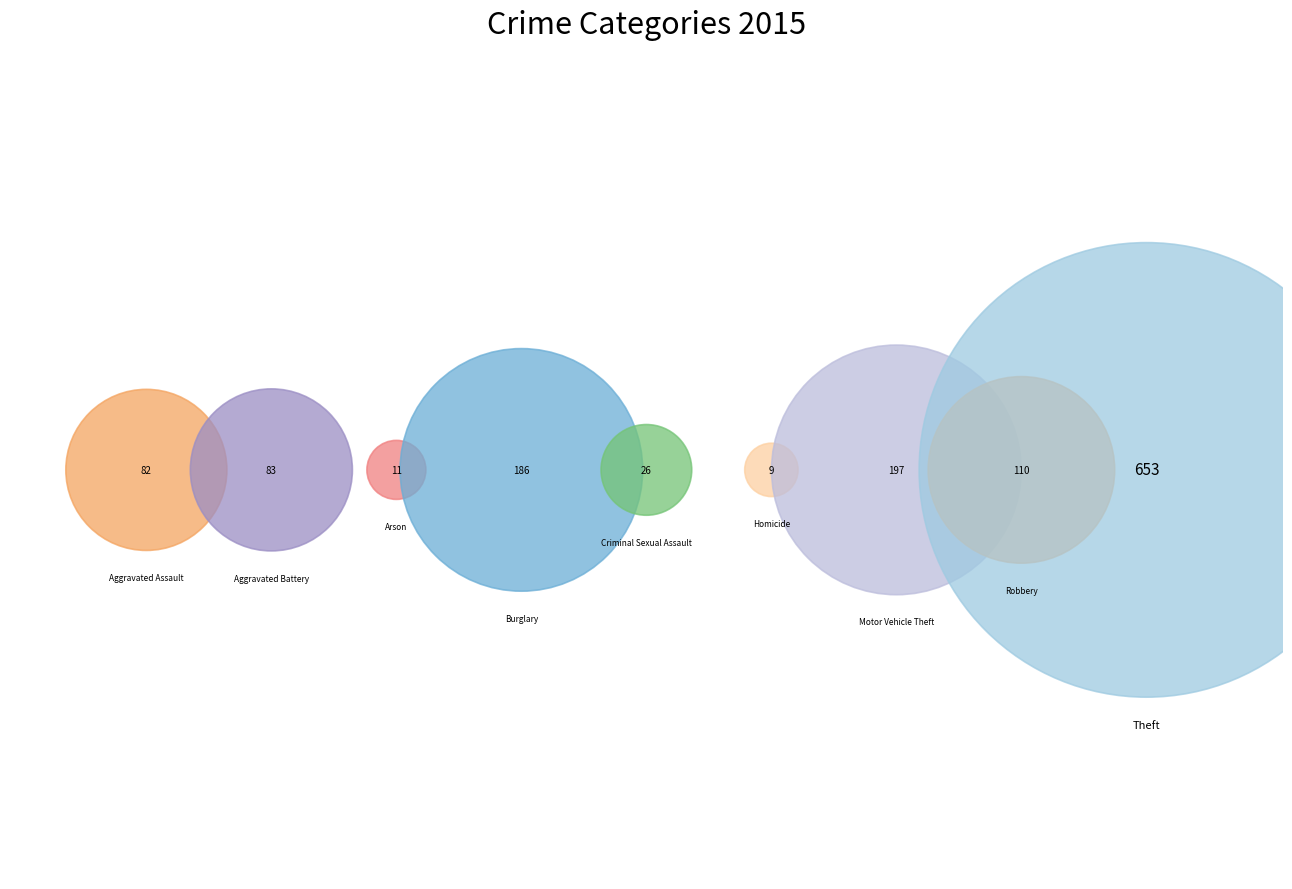

Which category has the smallest portion of the pie?

Homicide